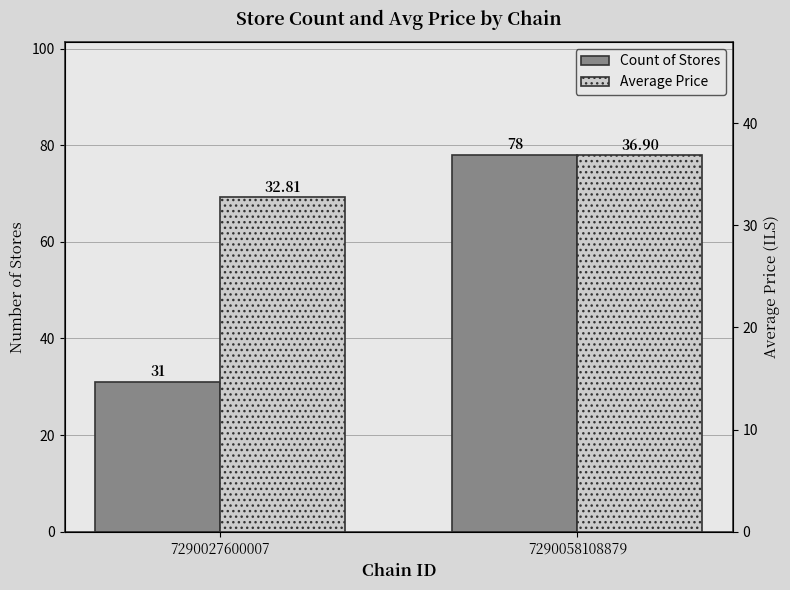

Between 7290027600007 and 7290058108879, which is larger?

7290058108879